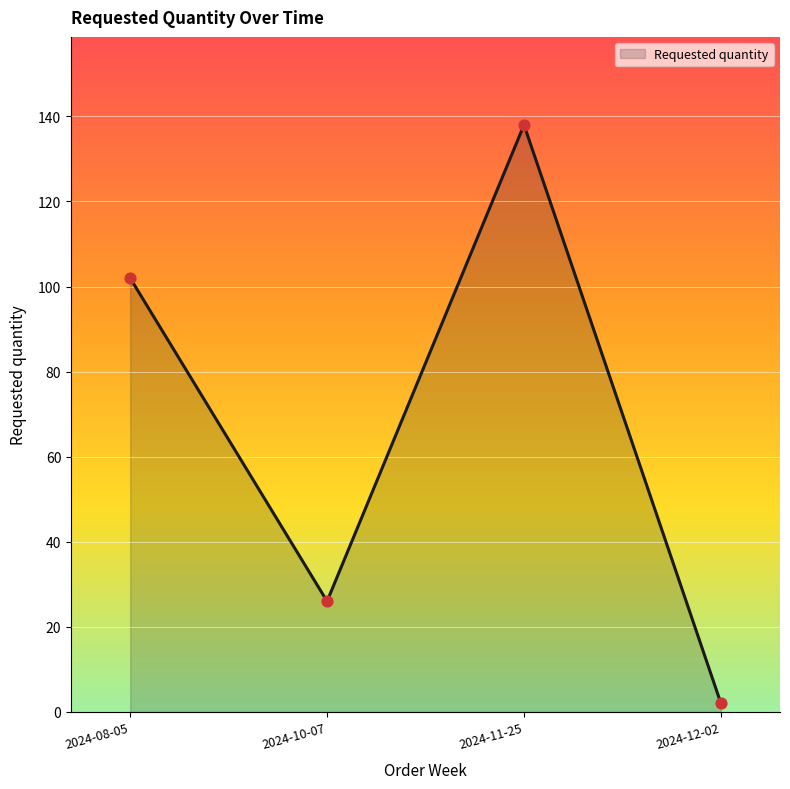

Approximately how many times larger is the value at 2024-10-07 compared to 2024-11-25?

0.2